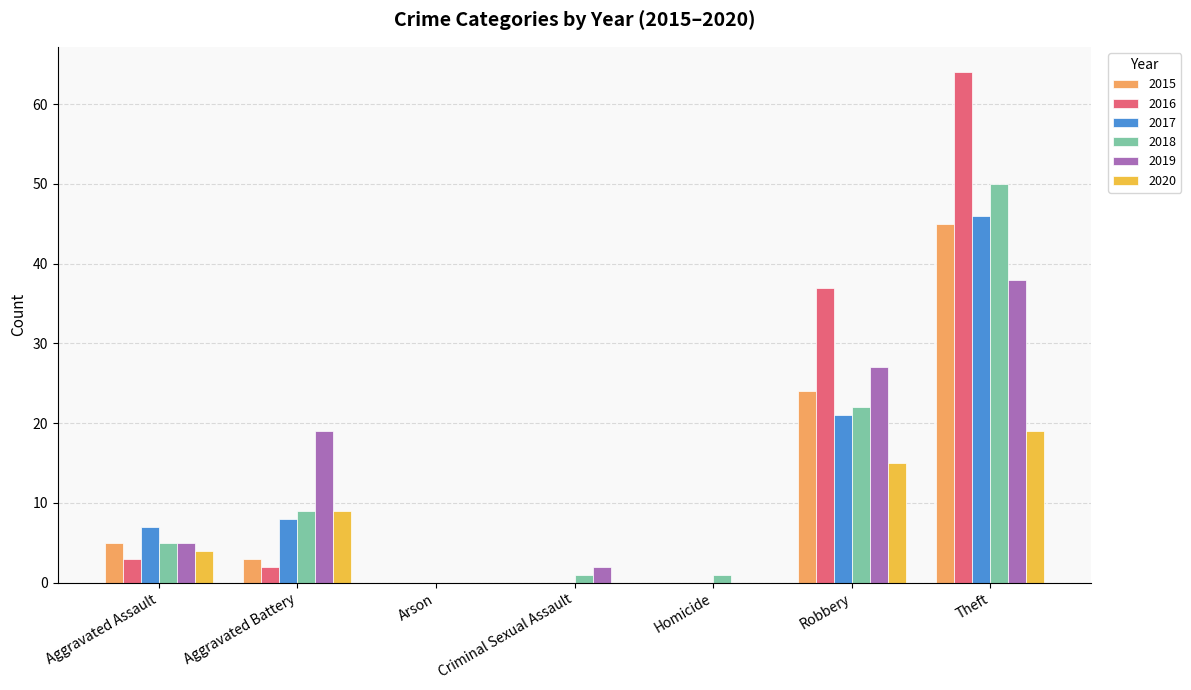

Are the bars horizontal?

No